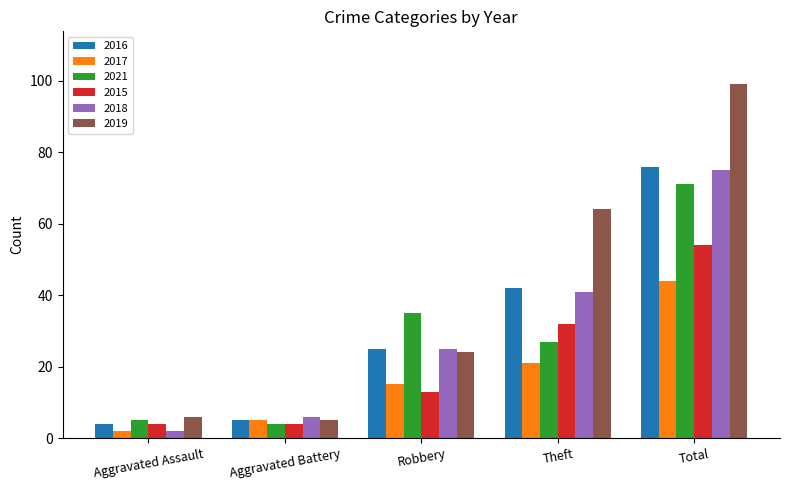

At which category is the sum across all series the highest?

Total